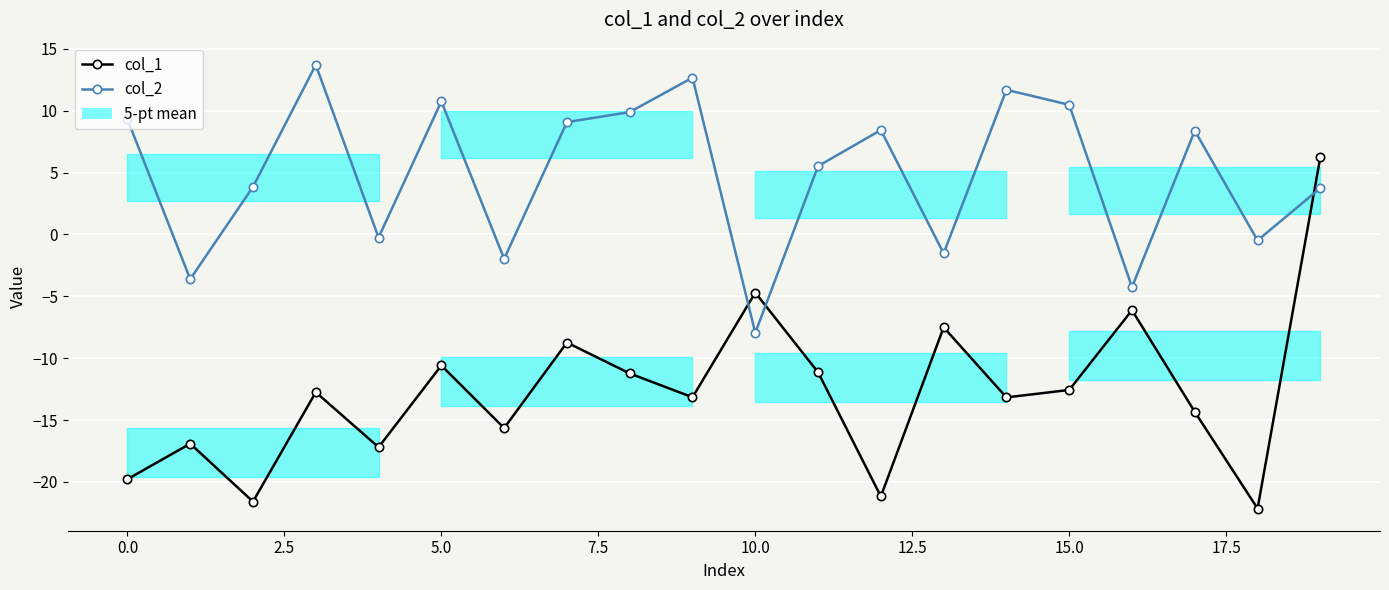

How many categories are shown in the chart?

20